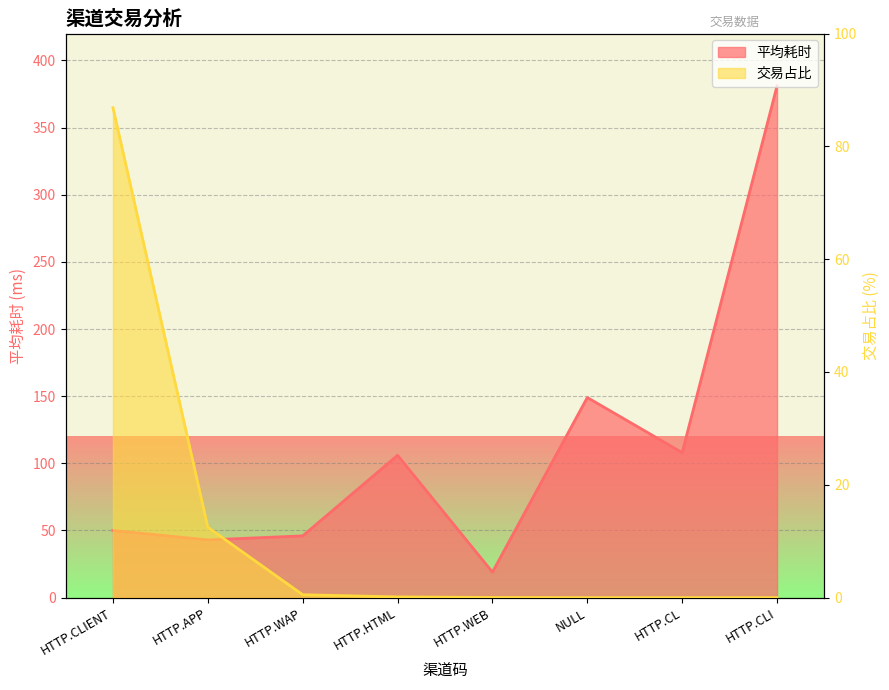

Rank the series by their maximum value, from highest to lowest.

平均耗时, 交易占比